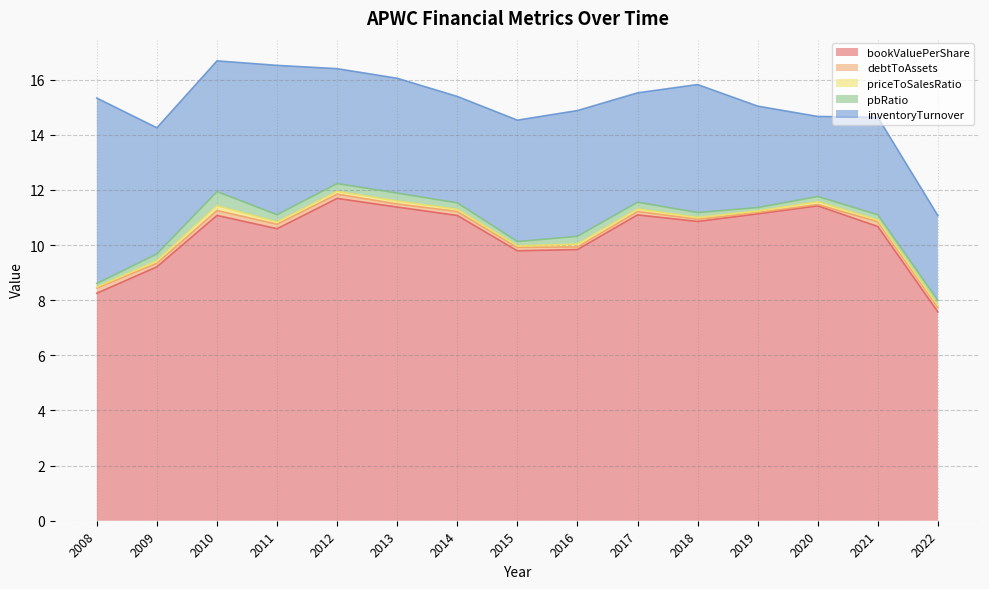

What is the value of the debtToAssets point at the 11th from the left?

0.1